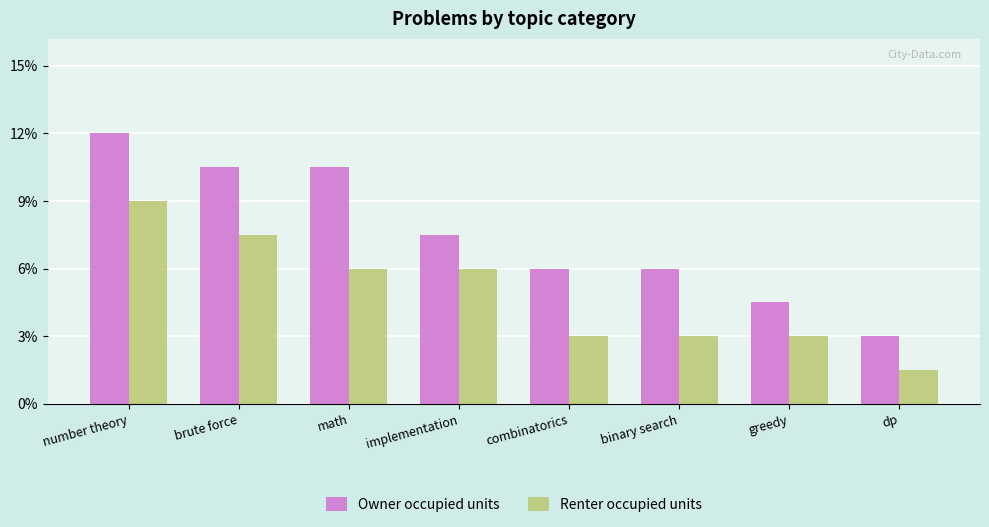

Which label corresponds to the largest value in the chart?

number theory